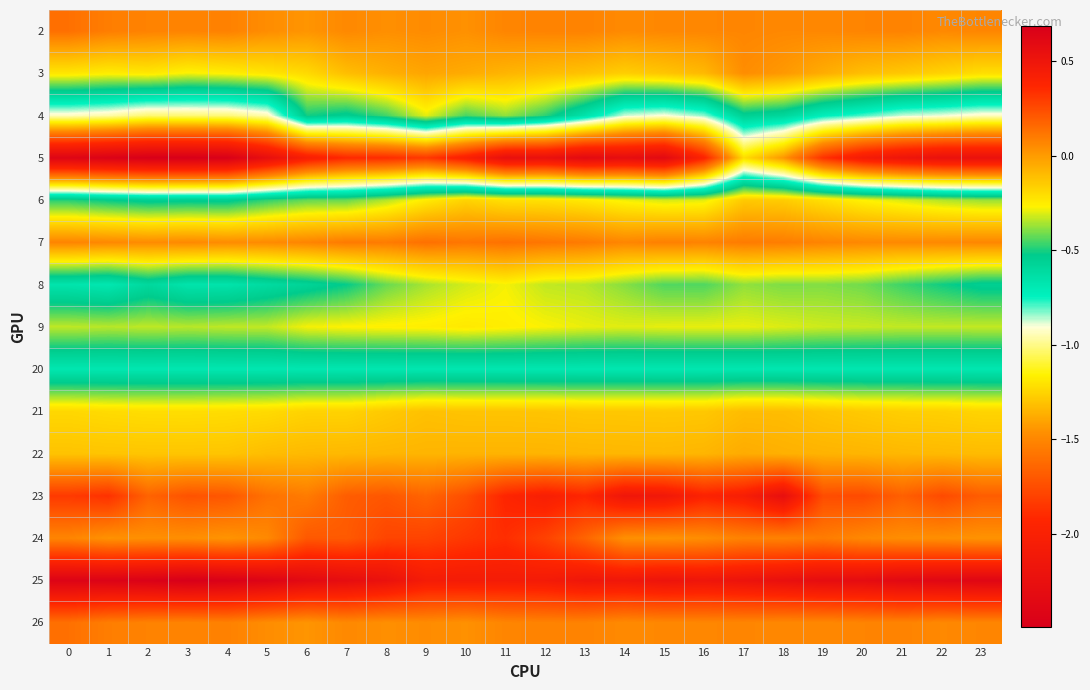

How many series are shown in this chart?

15